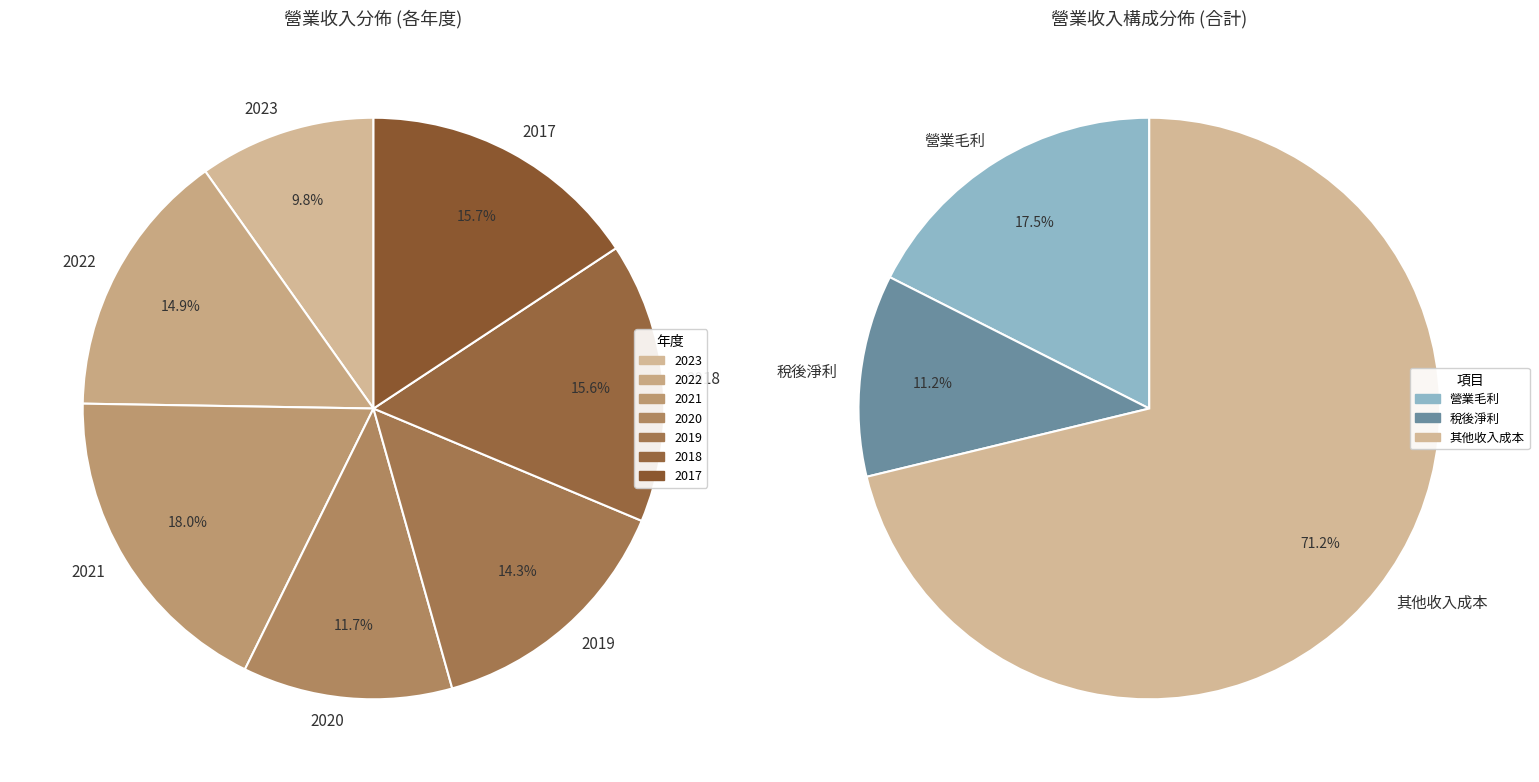

The 2023 slice represents 10% of the pie. True or false?

True